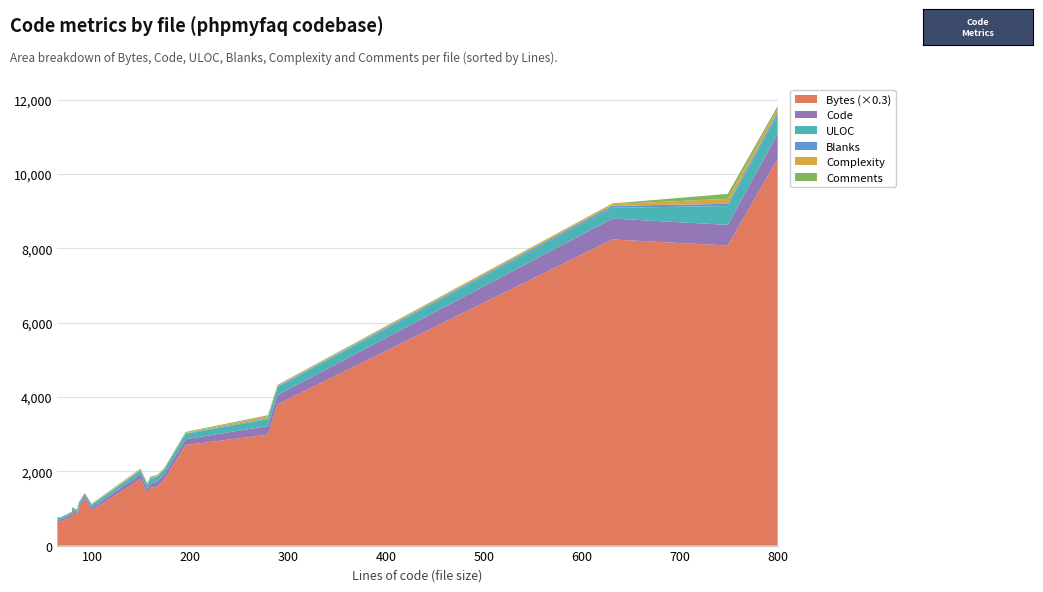

Reading right to left, list all the values displayed in this chart.

Bytes: 9020	2980	3365	5970	26913	12674	27460	5180	2170	2569	4251	2721	4673	5312	9951	5876	2179	3147	2461	34700
Code: 156	56	64	122	556	250	561	110	54	53	79	56	125	132	230	146	39	72	53	672
ULOC: 142	58	69	103	506	217	292	124	38	66	48	69	105	124	186	128	54	75	65	522
Blanks: 16	7	6	11	60	18	53	20	13	9	13	9	14	17	22	11	9	11	8	64
Complexity: 15	5	5	29	135	17	45	18	0	4	0	4	14	18	57	18	2	9	7	97
Comments: 23	16	16	16	133	21	17	29	0	17	0	19	17	17	27	16	16	16	18	64